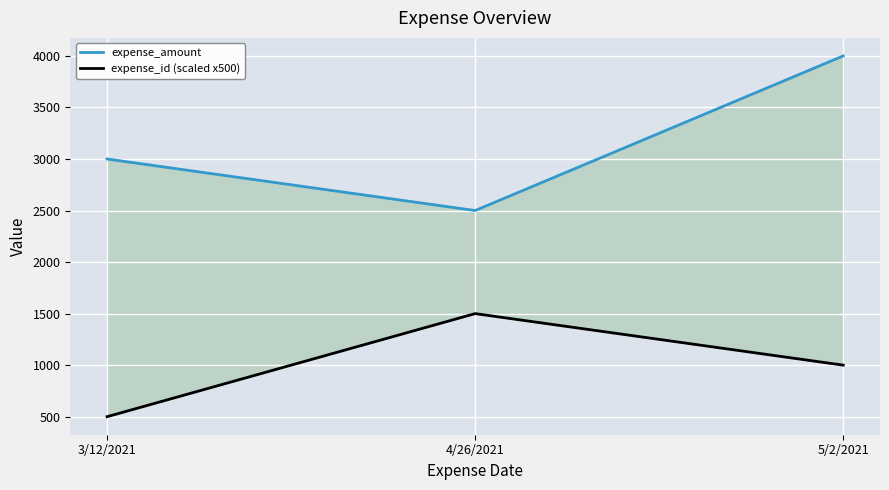

What is the value of the expense_id (scaled x500) point at the 1st from the left?

500